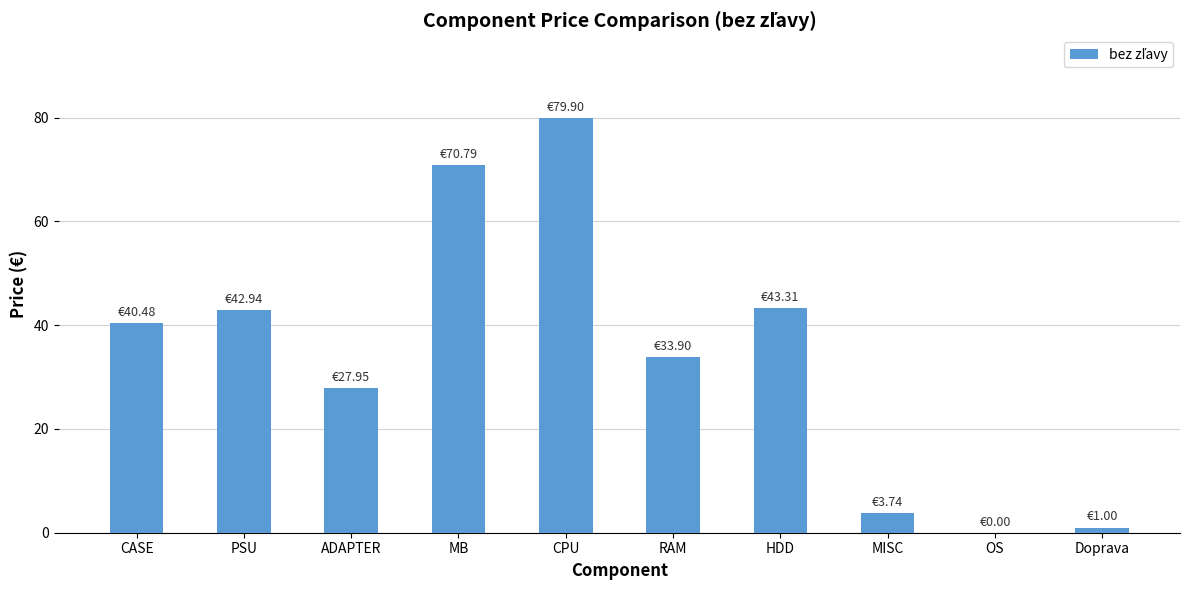

Count the number of data series in this chart.

1